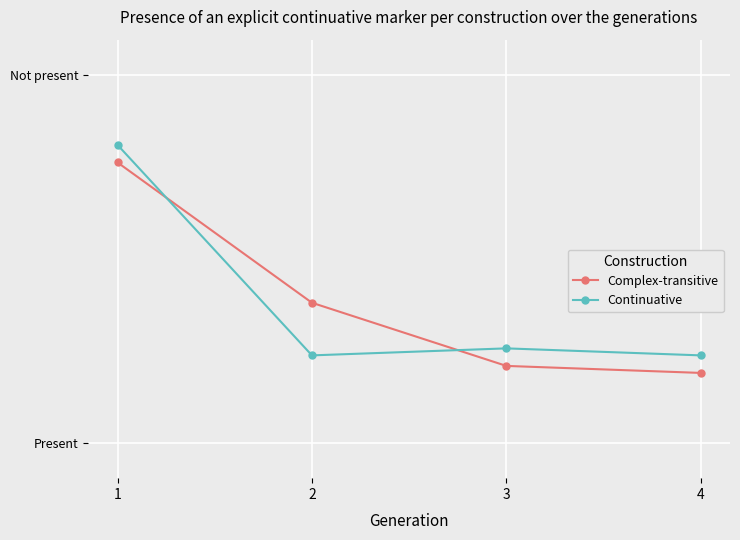

True or false: Complex-transitive and Continuative intersect in this chart.

True